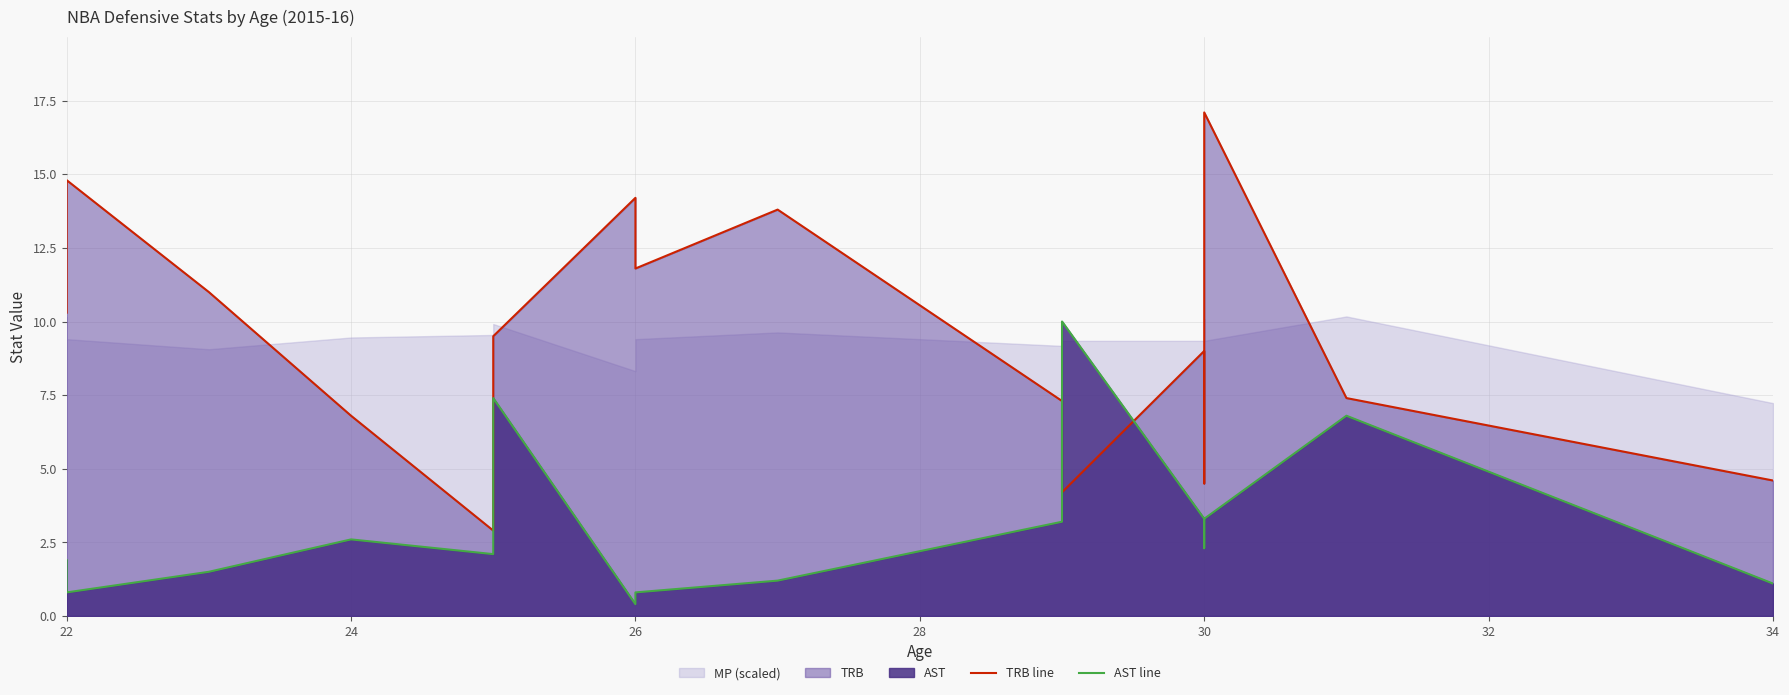

List the series in order of their overall mean, lowest first.

AST line, TRB line